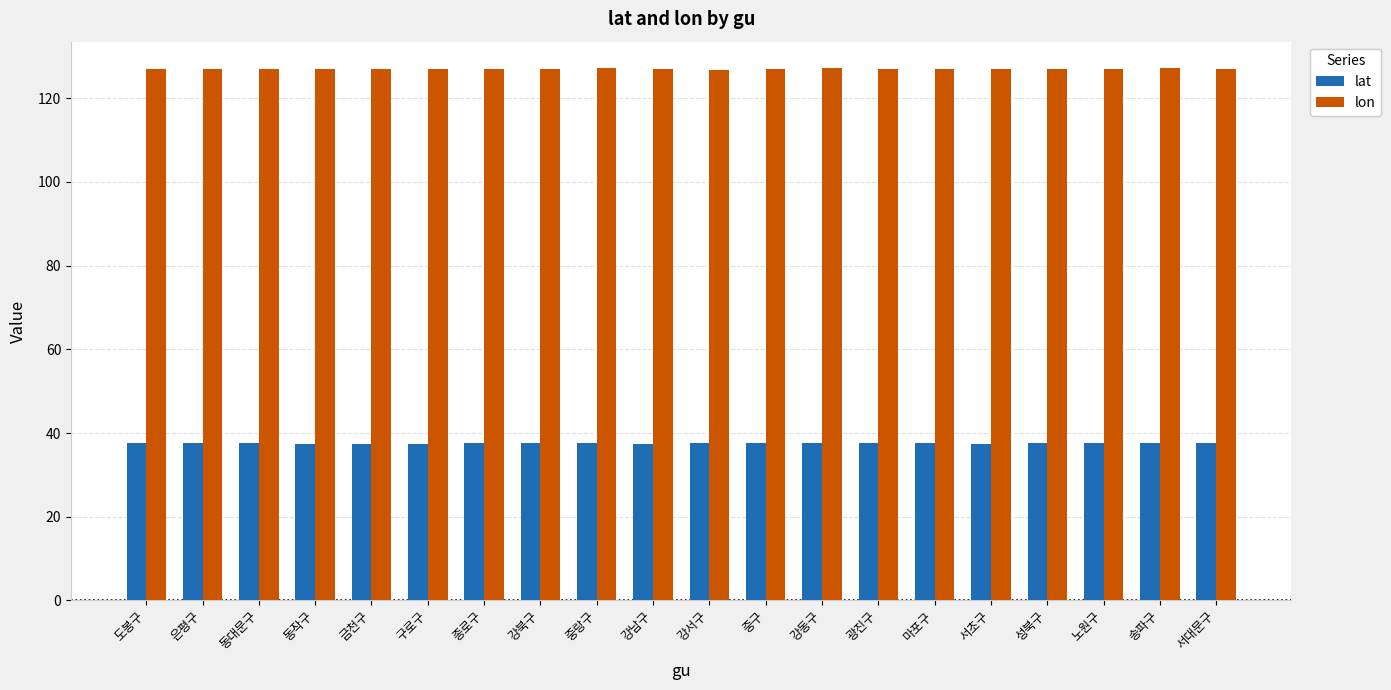

What is the total value across all series at 은평구?

164.5